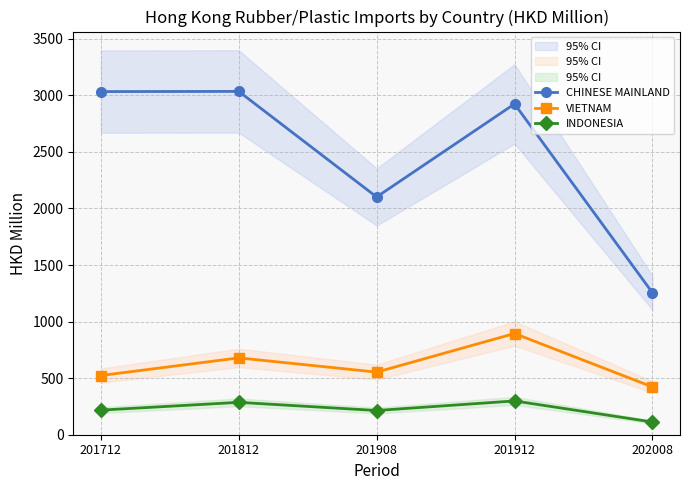

Reading right to left, what are all the values shown in this chart?

CHINESE MAINLAND: 1255.4	2924.1	2101.7	3034.7	3033.2
VIETNAM: 422.5	894.6	553.3	679.2	523.4
INDONESIA: 112.4	298.8	214.1	286.3	217.5